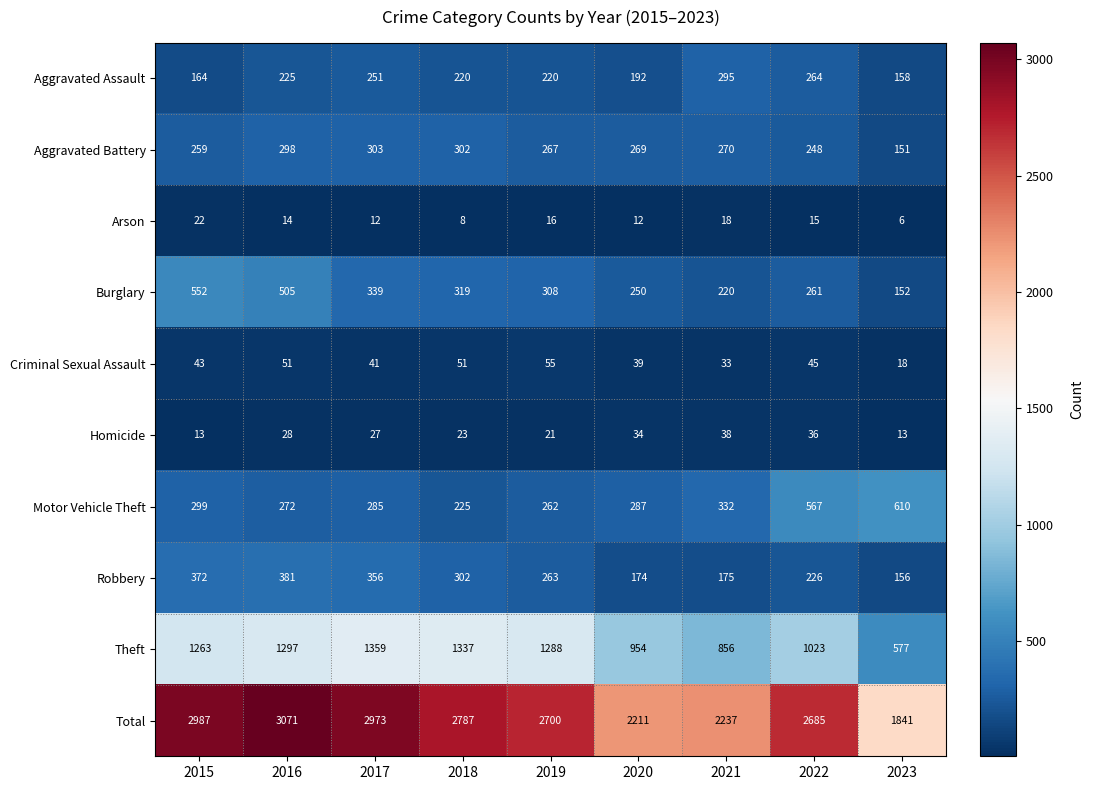

Count the number of categories in the chart.

9